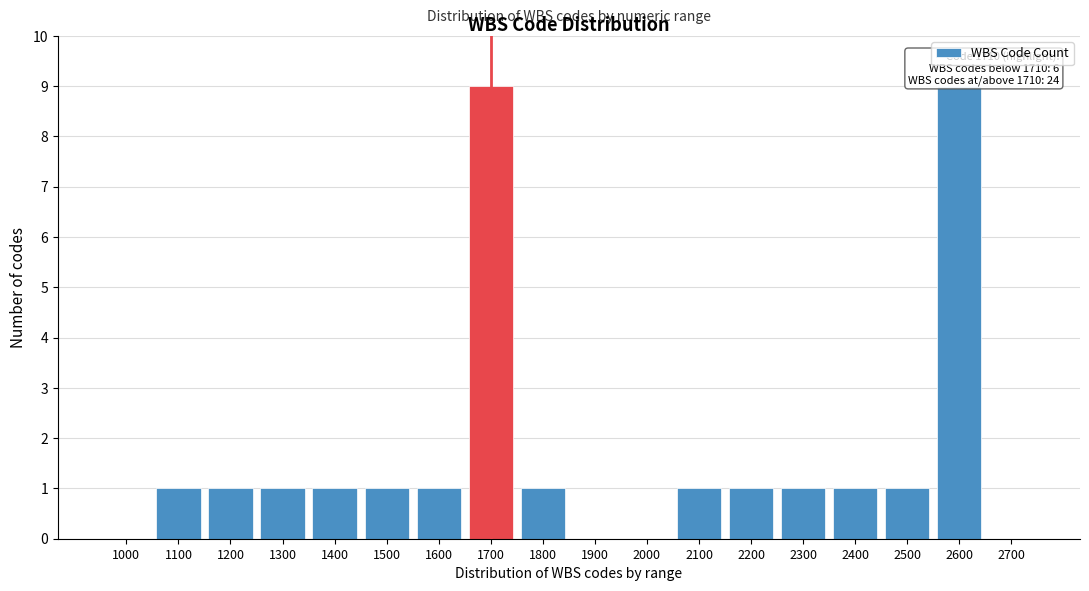

Reading right to left, what are all the values shown in this chart?

2700=0	2600=9	2500=1	2400=1	2300=1	2200=1	2100=1	2000=0	1900=0	1800=1	1700=9	1600=1	1500=1	1400=1	1300=1	1200=1	1100=1	1000=0